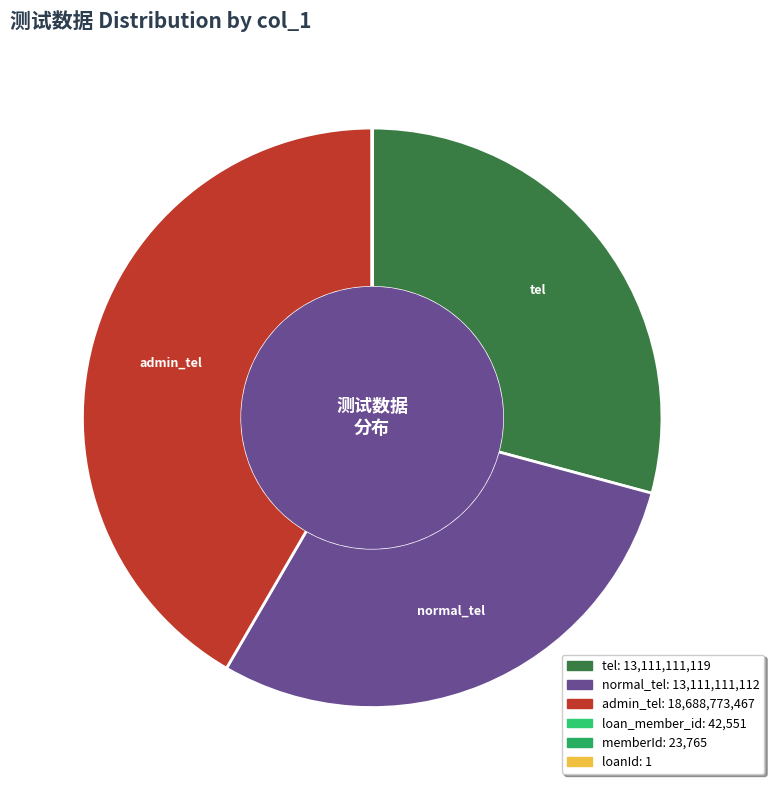

Which slice is the smallest?

loanId